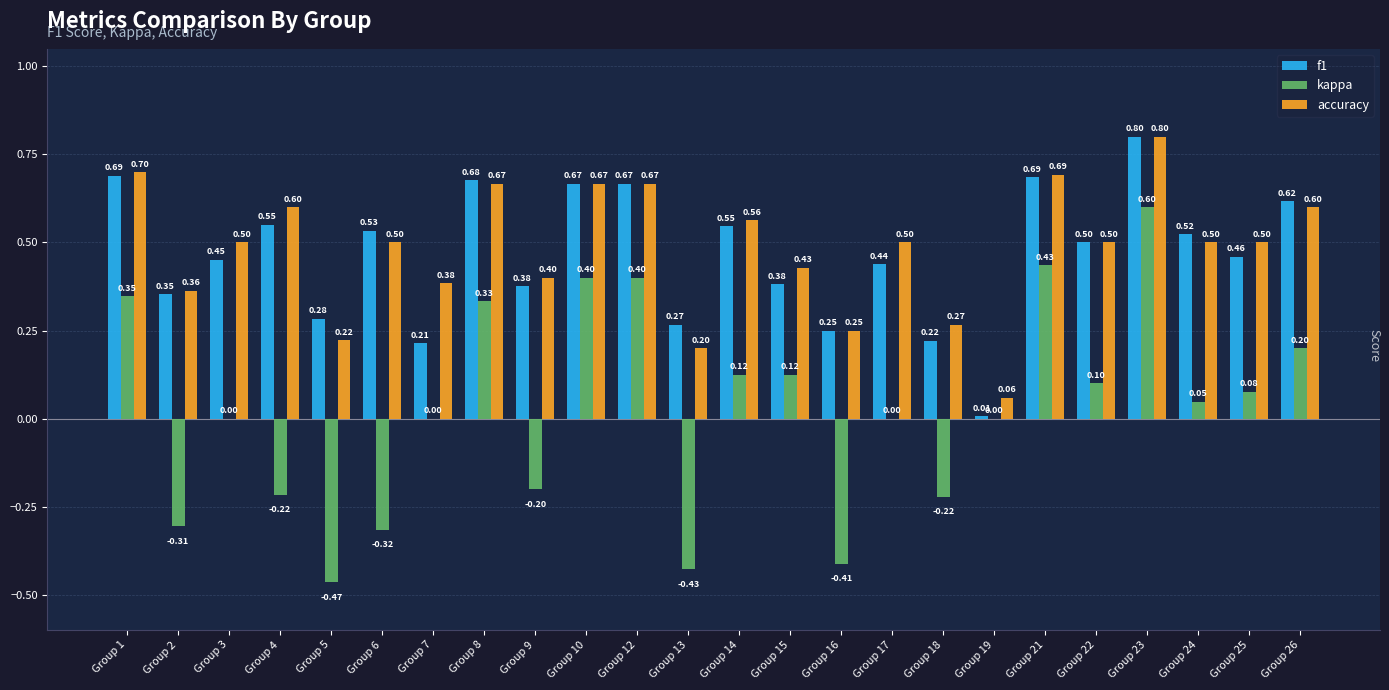

At which category is the sum across all series the highest?

Group 23